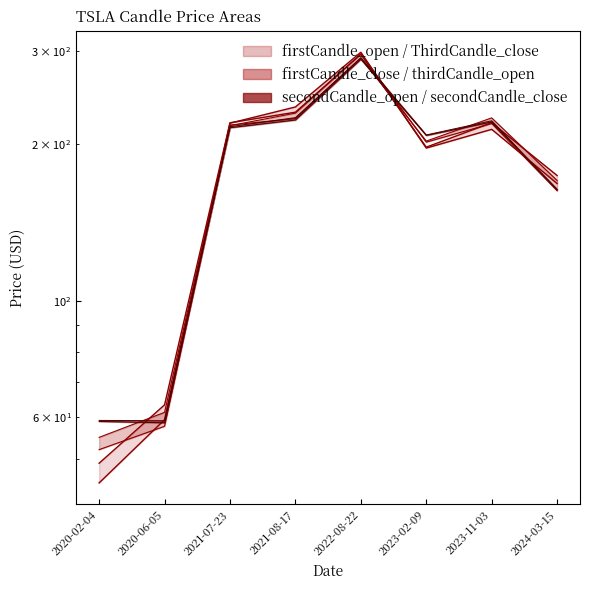

What are all the series names shown in the legend?

firstCandle_open, ThirdCandle_close, firstCandle_close, thirdCandle_open, secondCandle_open, secondCandle_close